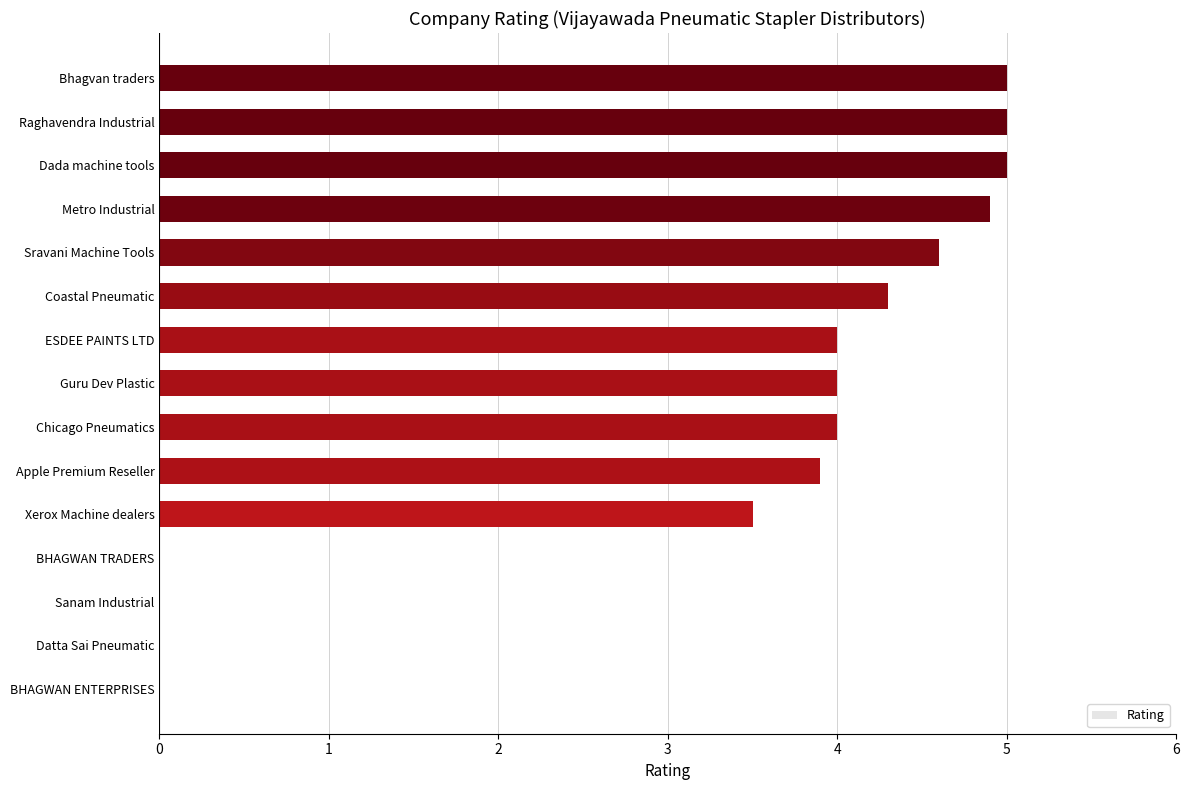

What is the maximum value shown in the chart?

5.0